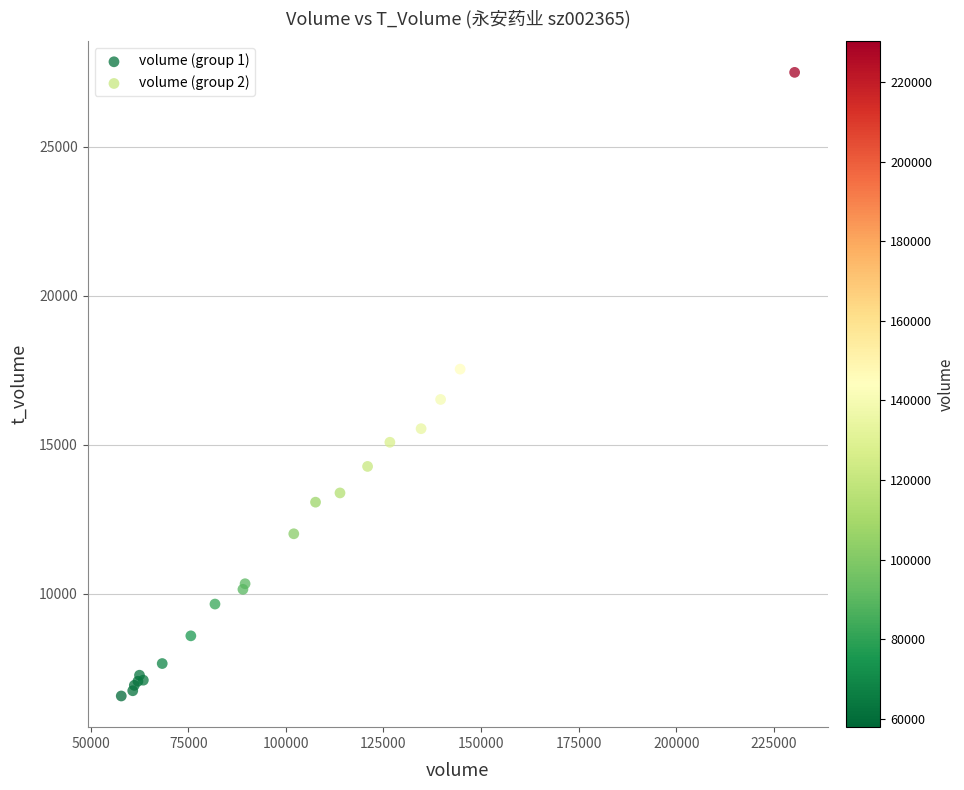

Which series contains the lowest Y value?

volume (group 2)